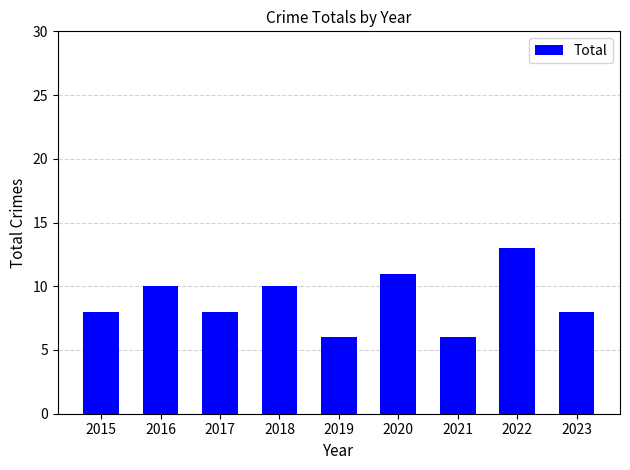

What is the ratio of the value at 2022 to the value at 2020?

1.2